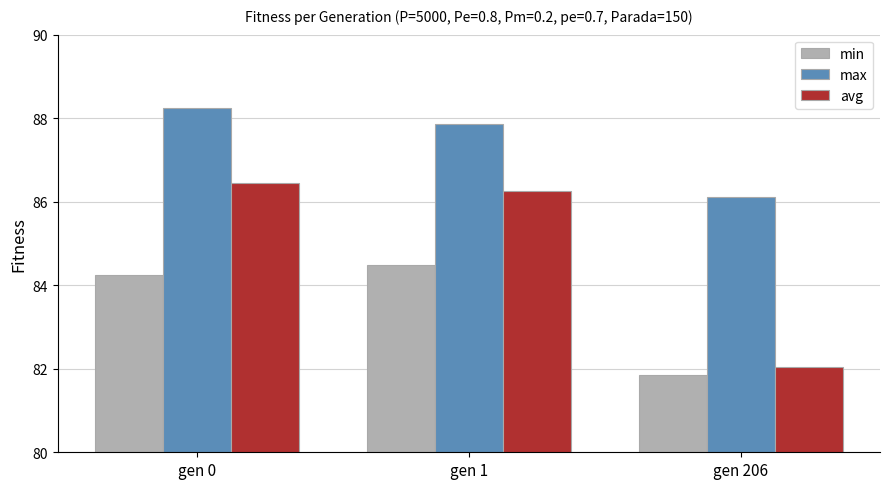

The value of min at gen 206 is 81.9. True or false?

True